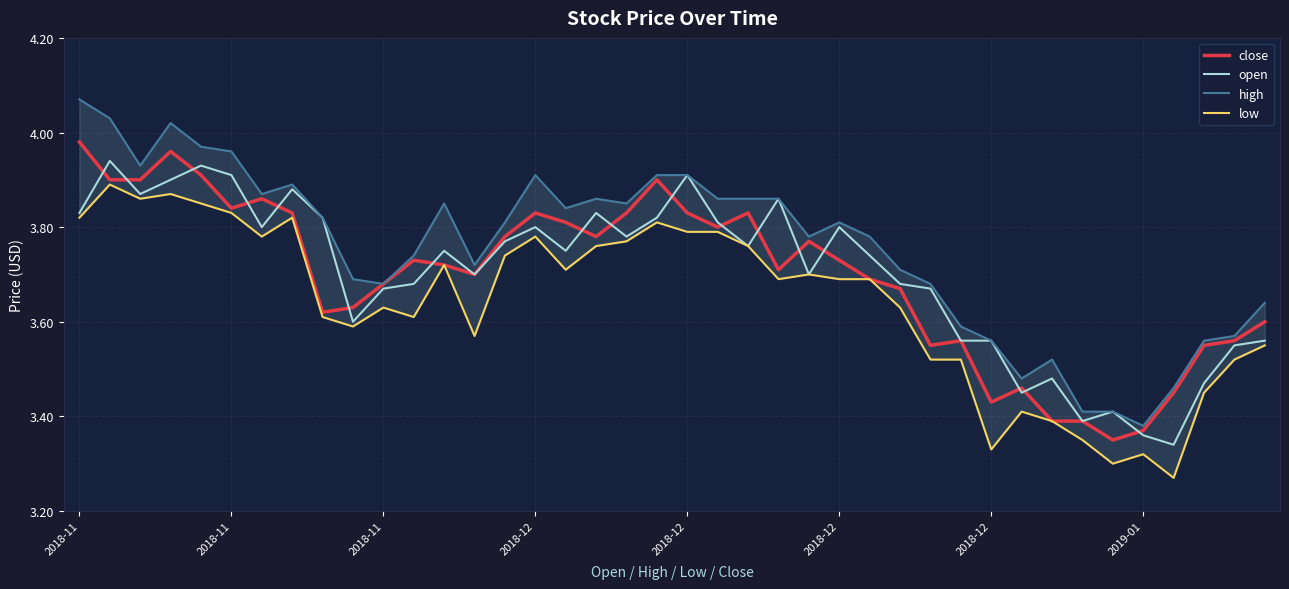

At which label is high closest to 3?

2019-01